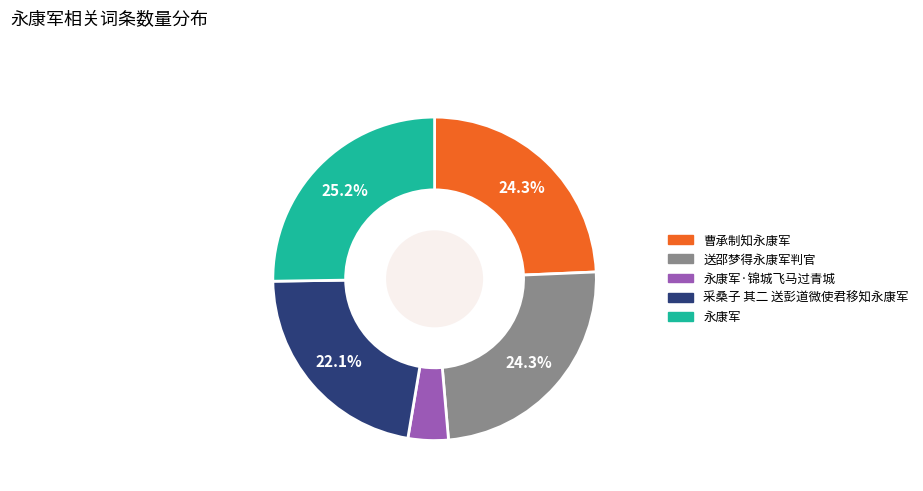

Is there any slice that represents more than half of the pie?

No